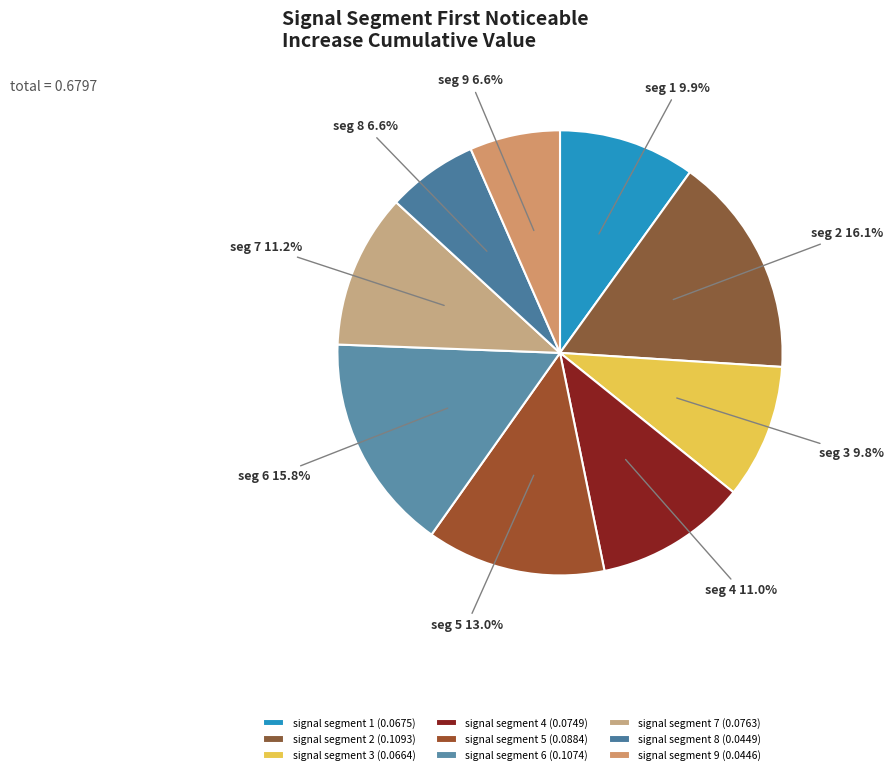

What percentage is the signal segment 1 slice, to the nearest percent?

10%